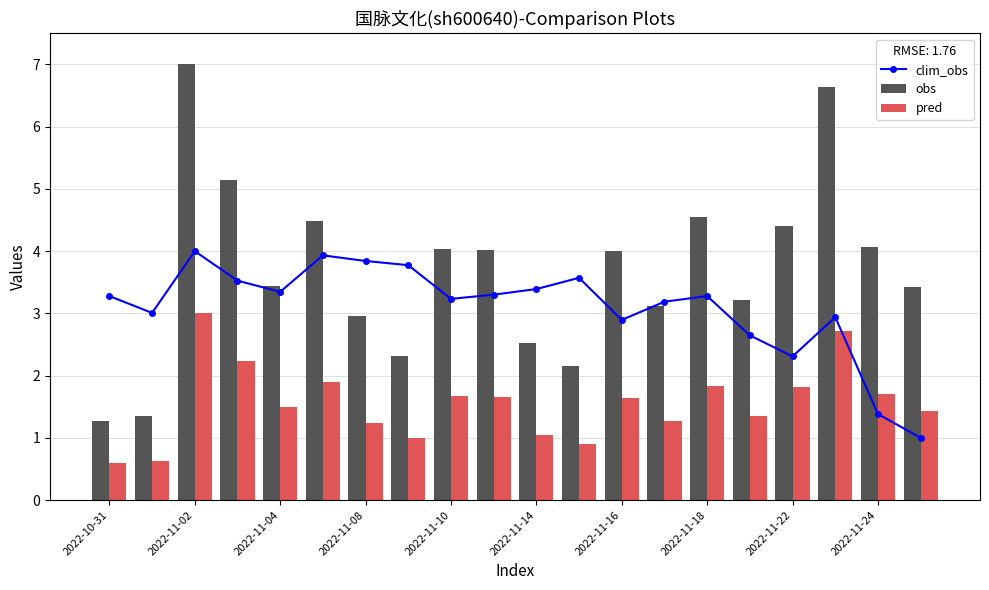

True or false: obs has a value of 2.6 at 2022-11-02.

False